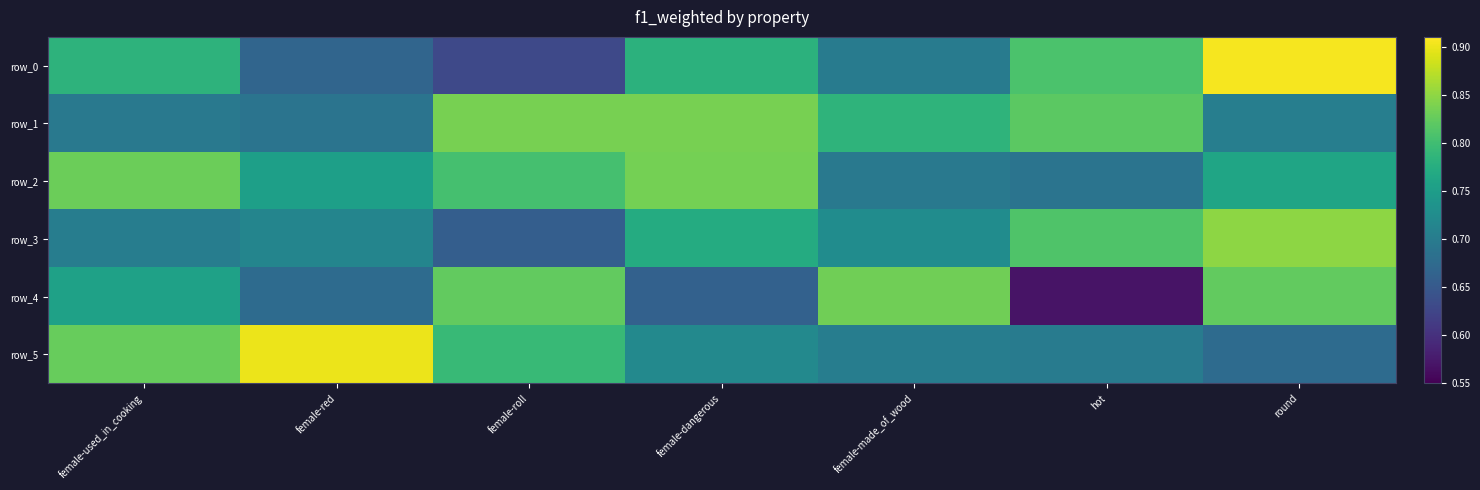

True or false: row_0 has a value of 0.6 at female-roll.

True